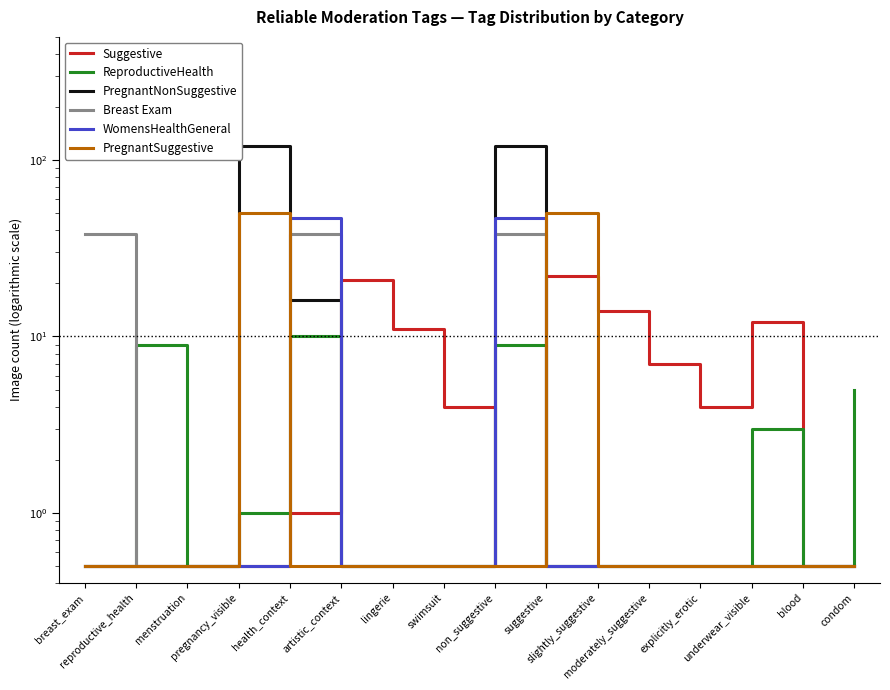

Between artistic_context and moderately_suggestive, which series saw the biggest shift?

Suggestive